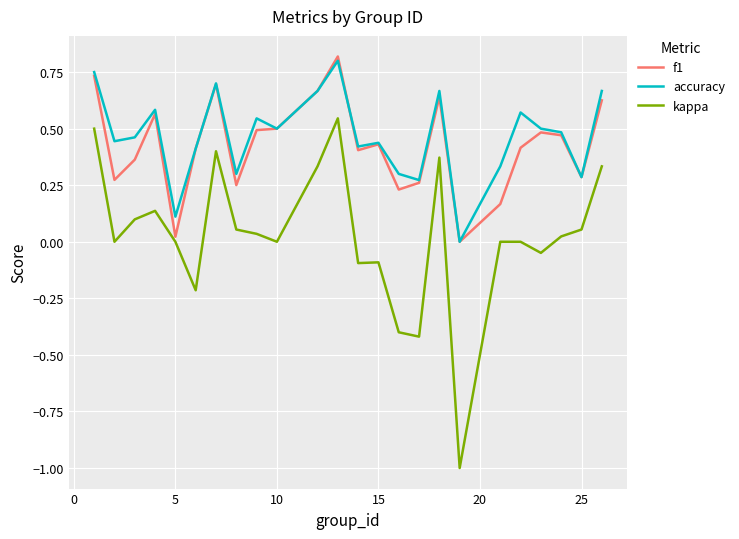

What is the minimum value shown in the chart?

-1.0